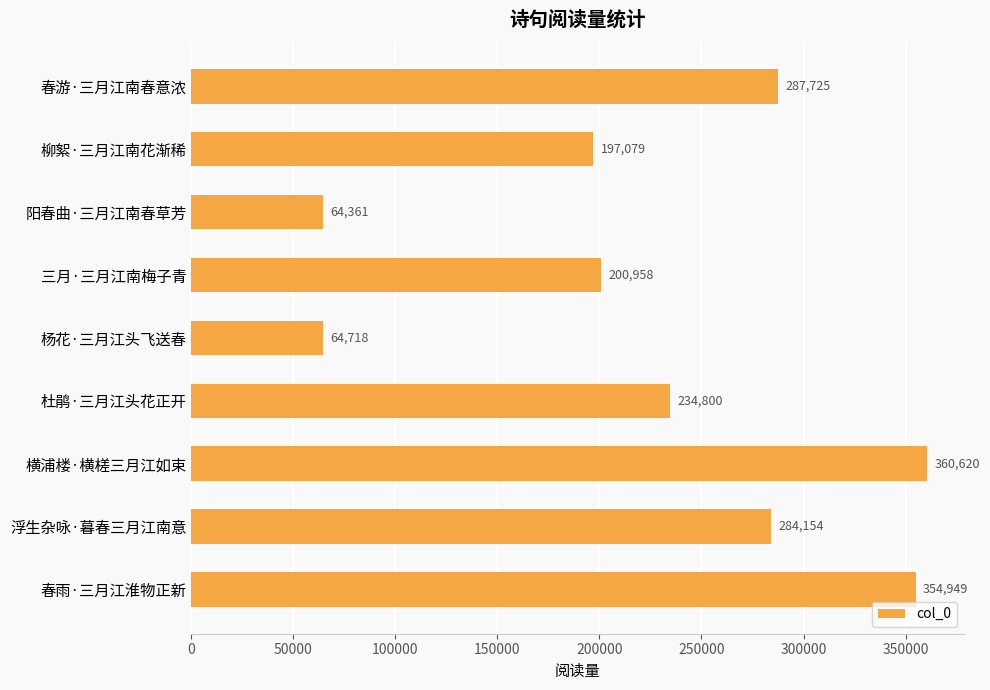

How many categories are shown in the chart?

9